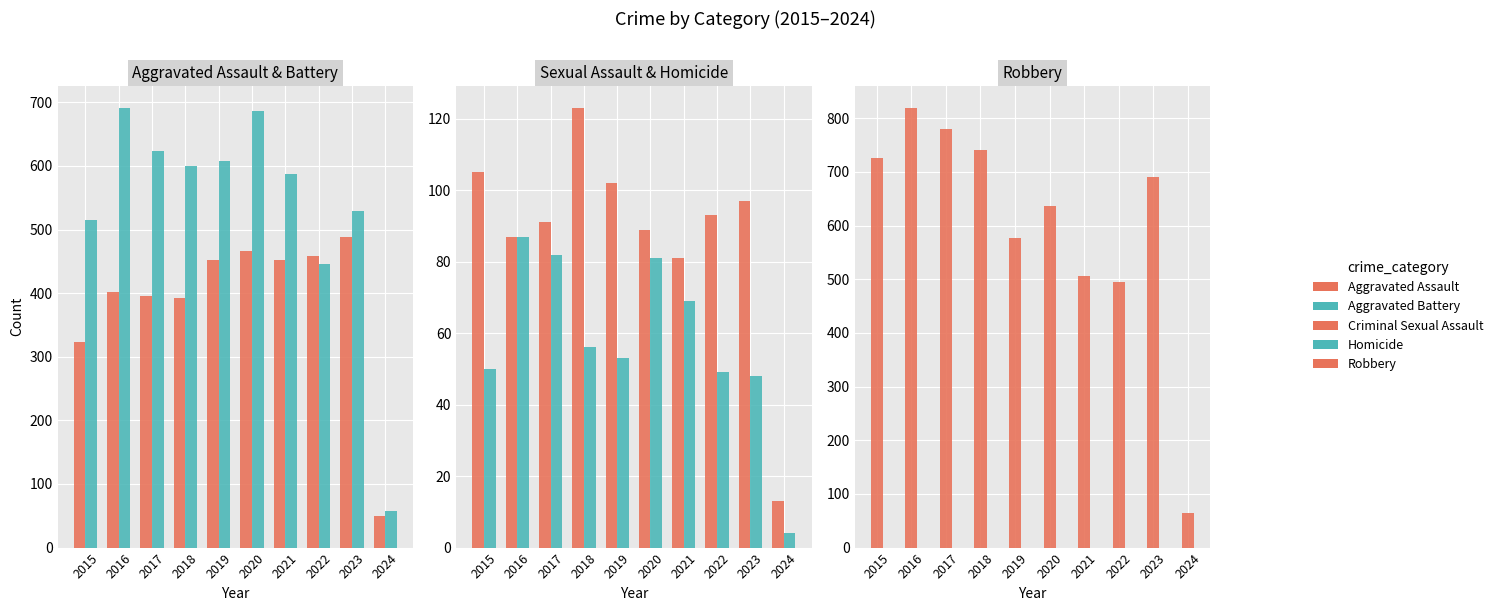

Reading left to right, extract all data points from this chart.

Aggravated Assault: 2015=323	2016=402	2017=396	2018=392	2019=452	2020=466	2021=452	2022=458	2023=488	2024=50
Aggravated Battery: 2015=515	2016=691	2017=623	2018=600	2019=608	2020=686	2021=587	2022=446	2023=529	2024=57
Criminal Sexual Assault: 2015=105	2016=87	2017=91	2018=123	2019=102	2020=89	2021=81	2022=93	2023=97	2024=13
Homicide: 2015=50	2016=87	2017=82	2018=56	2019=53	2020=81	2021=69	2022=49	2023=48	2024=4
Robbery: 2015=726	2016=819	2017=780	2018=741	2019=577	2020=637	2021=506	2022=495	2023=690	2024=65